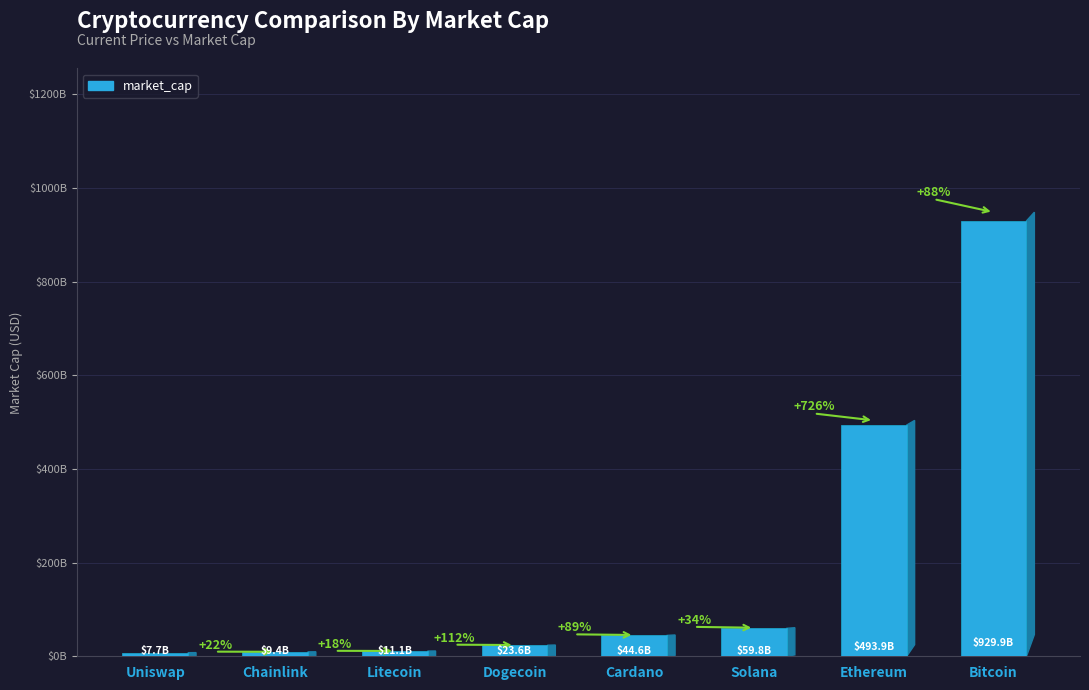

At which category does the chart reach its minimum across all series?

Uniswap